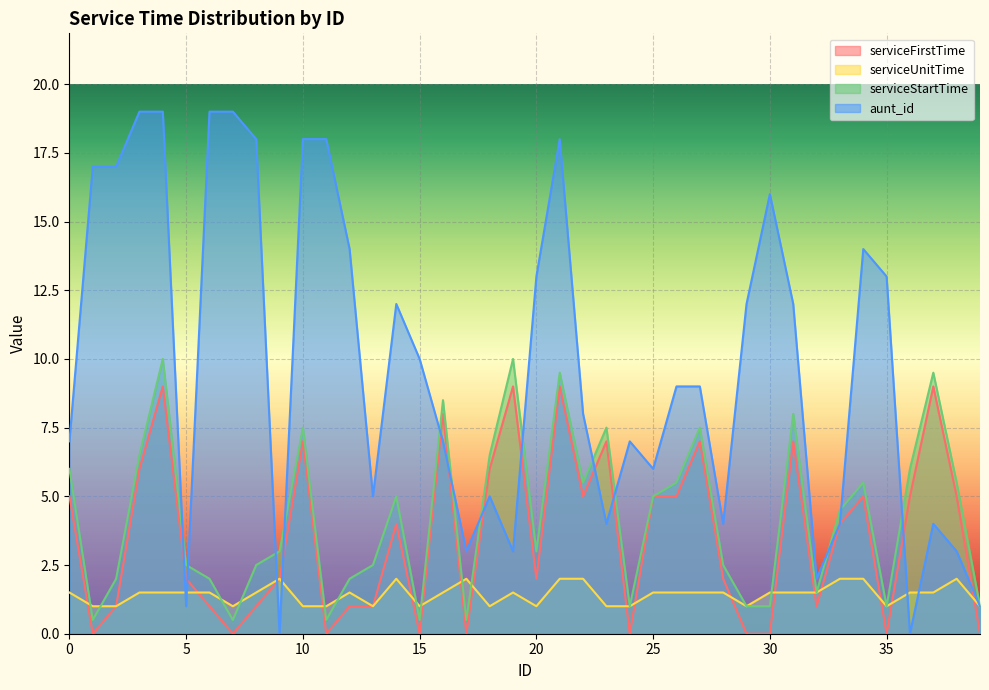

Between 16 and 25, which is larger?

16